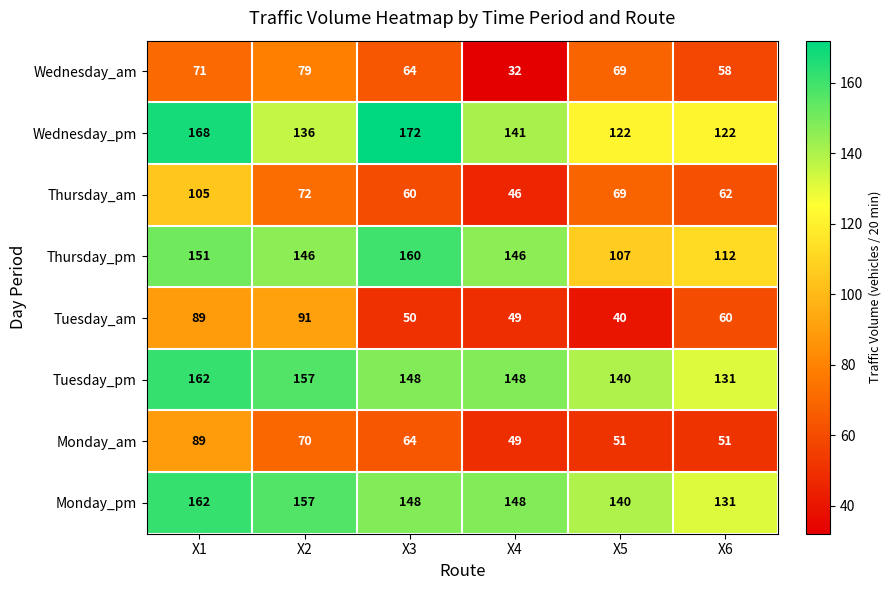

True or false: Tuesday_pm has a value of 85 at X2.

False